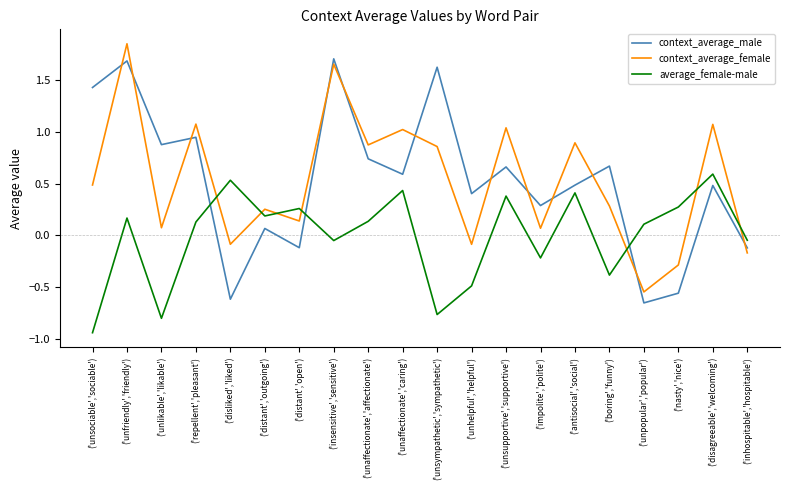

Where do average_female-male and context_average_male first cross each other?

('repellent','pleasant') and ('disliked','liked')